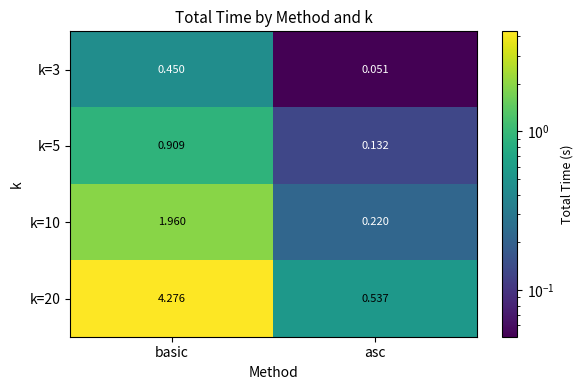

At which category is the sum across all series the highest?

basic